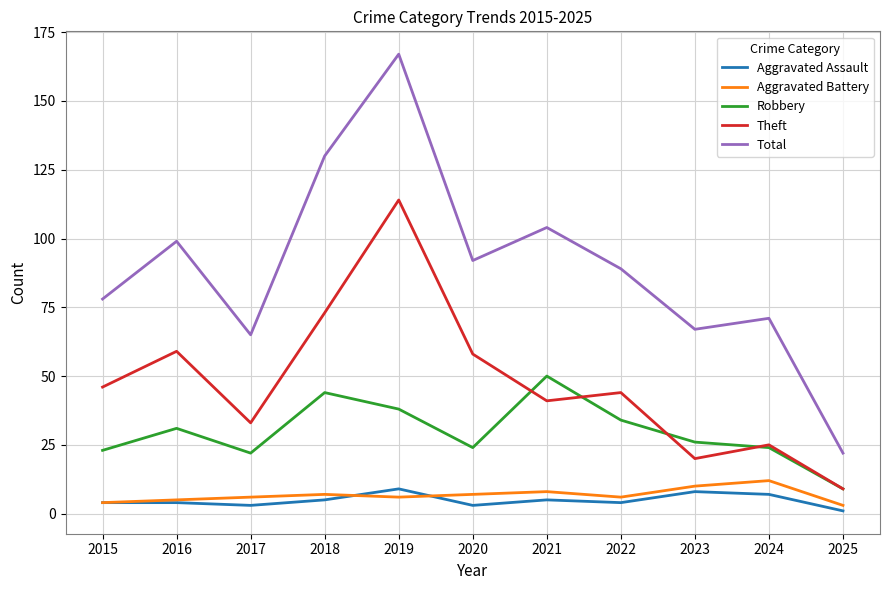

Is it true that Theft equals 101 at 2016?

False